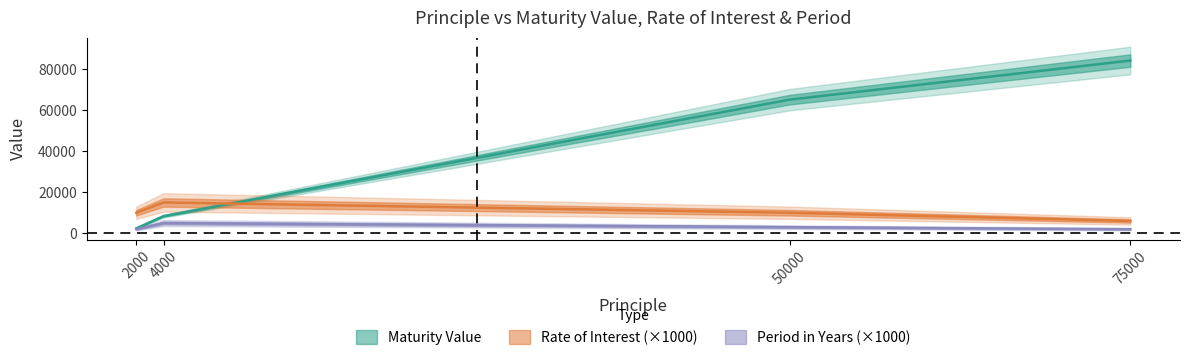

At 4000, list the series in order from largest to smallest.

Rate of Interest, Maturity Value, Period(years)